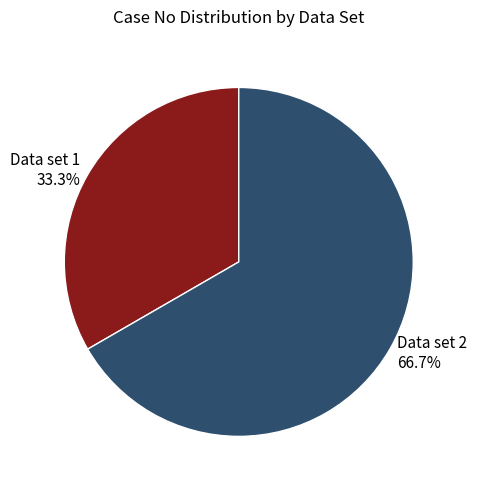

Does any single category account for the majority?

Yes